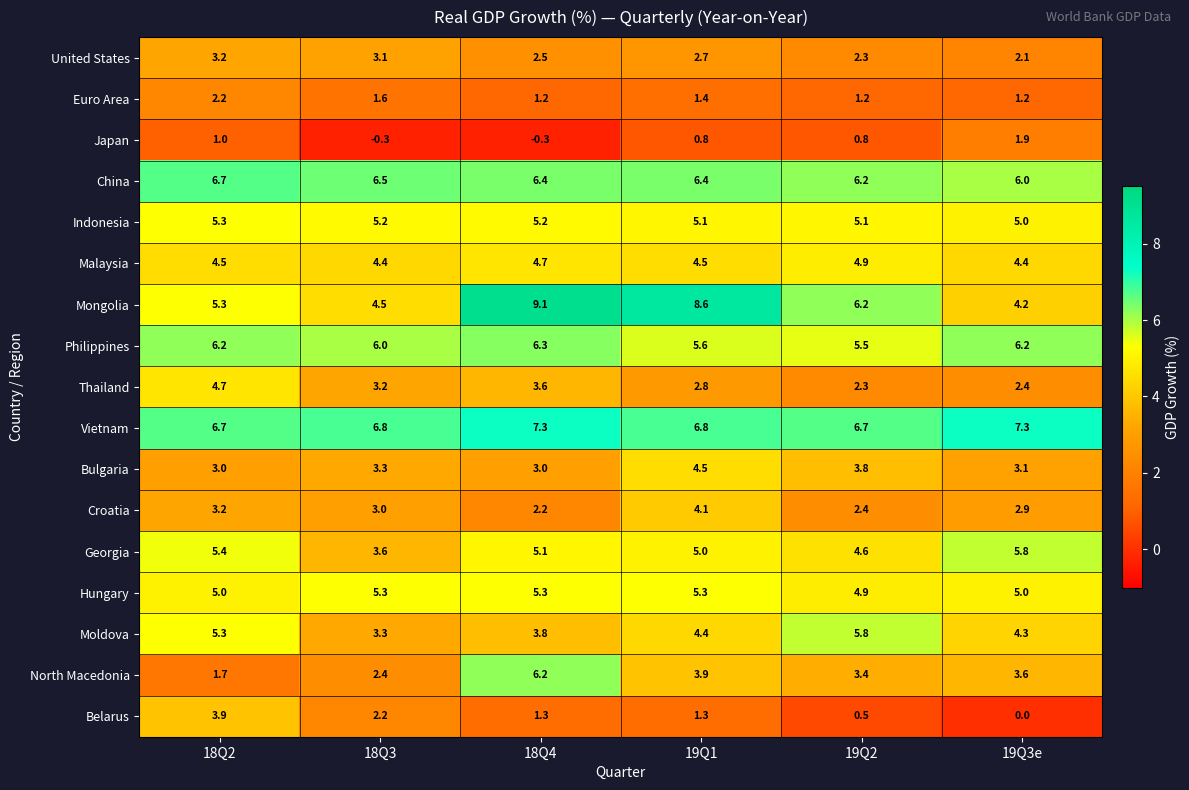

The Moldova series shows 5.7 at 18Q3. True or false?

False